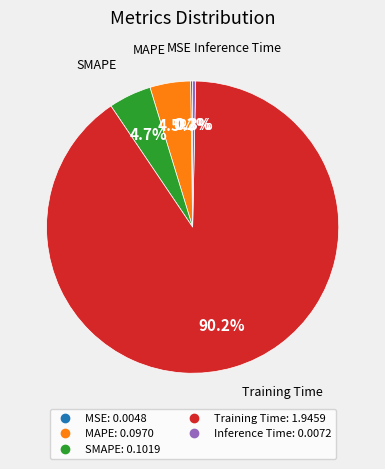

Combined, do Inference Time and SMAPE account for over 50%?

No